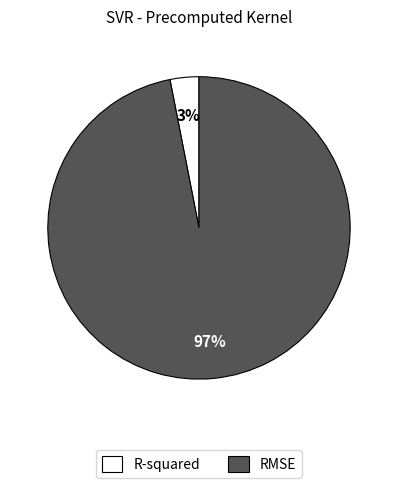

What is the largest slice in the pie chart?

RMSE